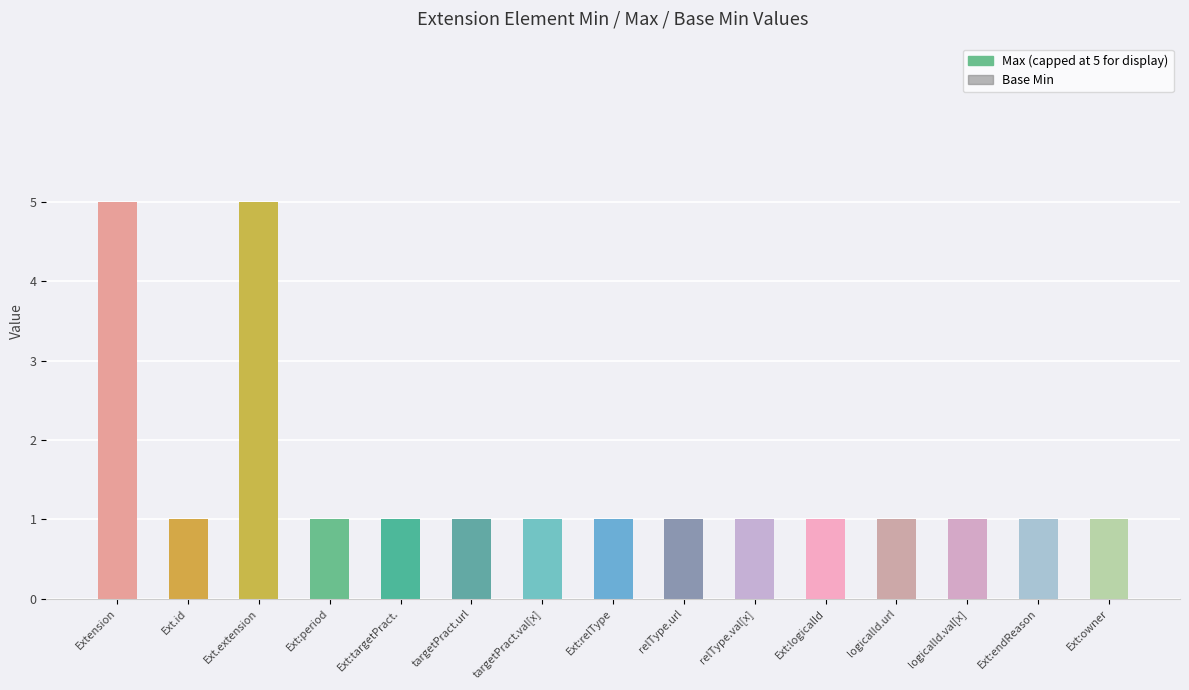

How many bars are there in each group?

2